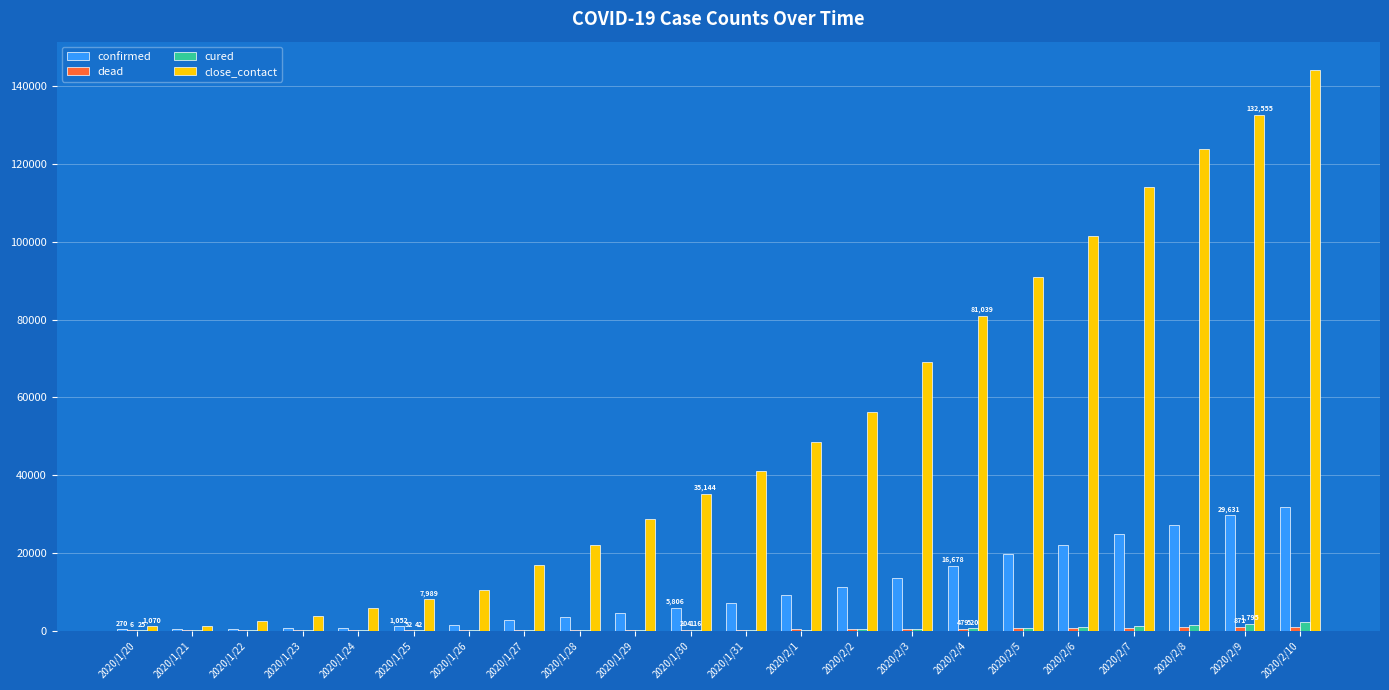

What is the highest value of the close_contact series?

144279